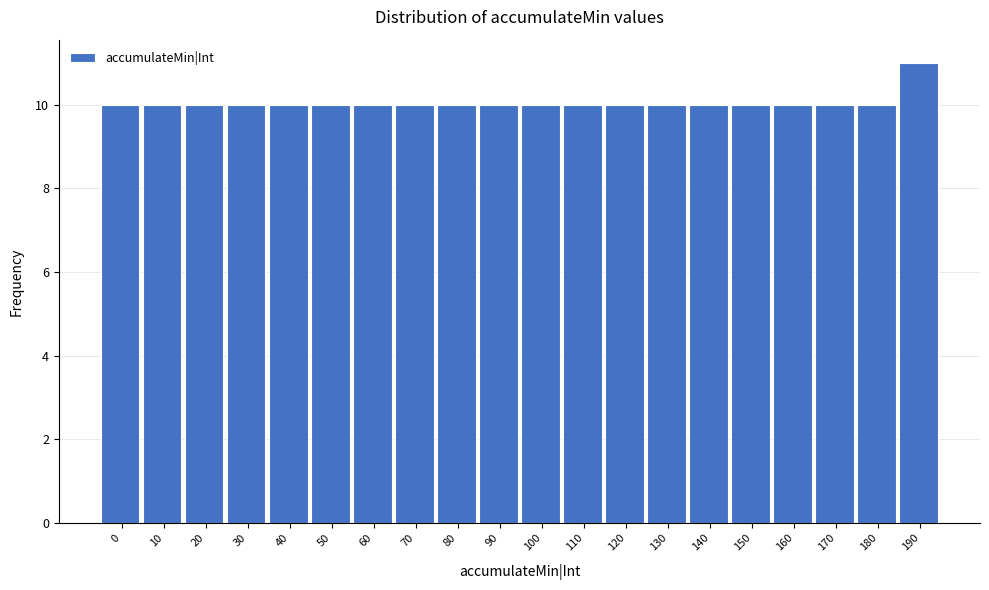

Reading left to right, transcribe all the data shown in this chart.

0=10	10=10	20=10	30=10	40=10	50=10	60=10	70=10	80=10	90=10	100=10	110=10	120=10	130=10	140=10	150=10	160=10	170=10	180=10	190=11